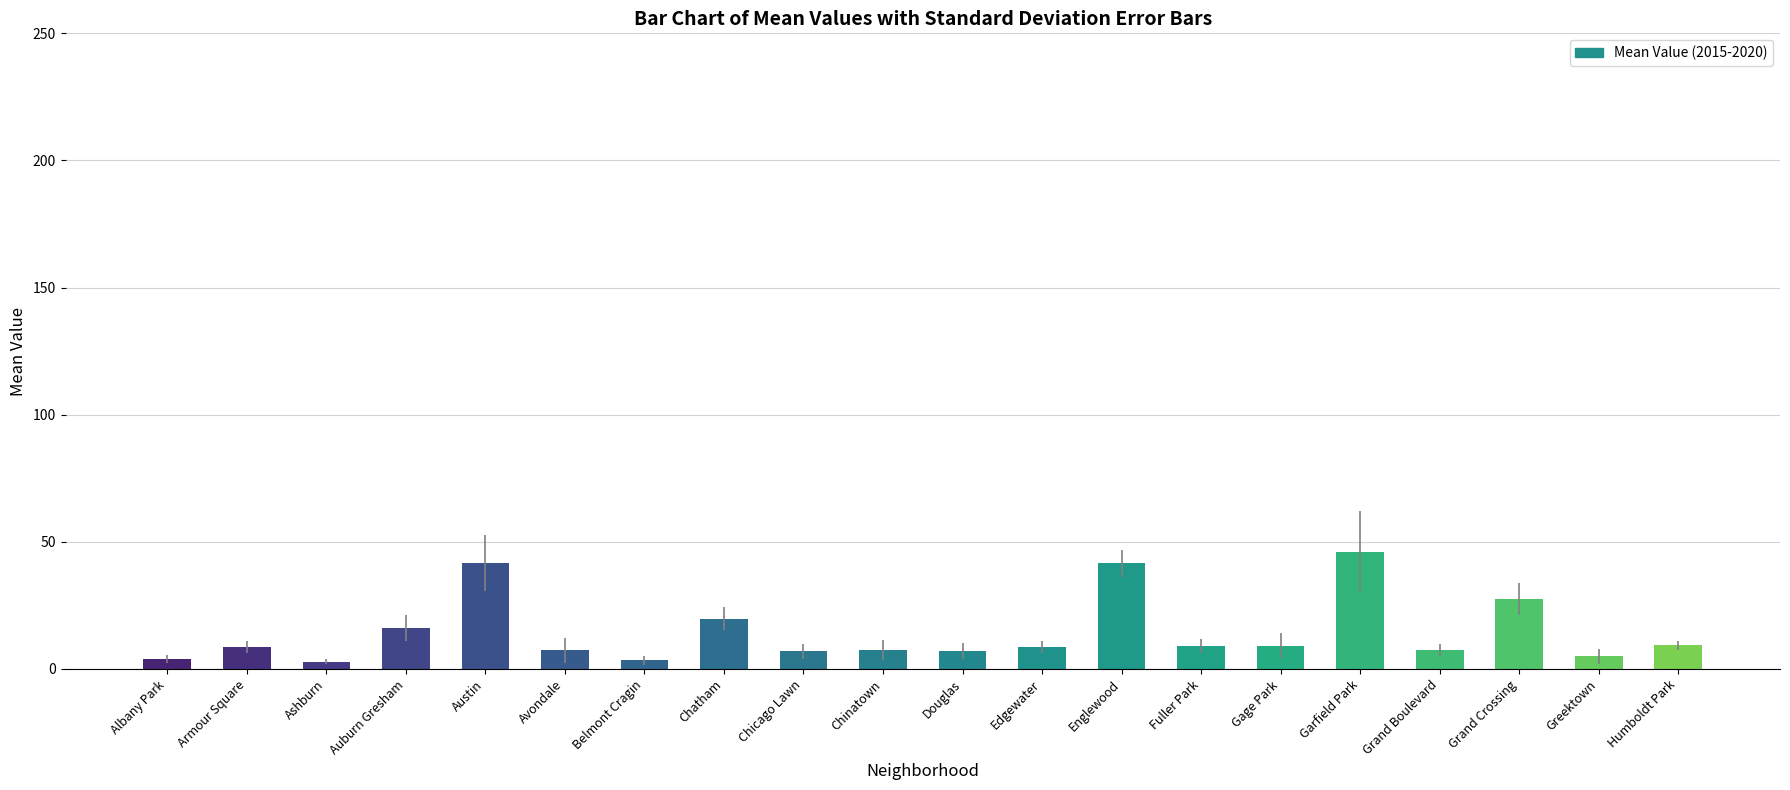

What value does the data have at Gage Park?

9.2